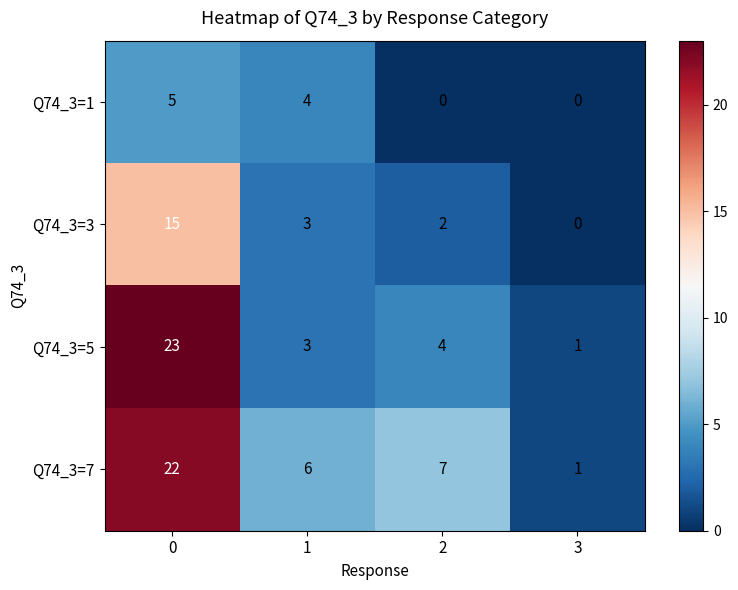

Reading left to right, transcribe all the data shown in this chart.

Q74_3=1: 0=5	1=4	2=0	3=0
Q74_3=3: 0=15	1=3	2=2	3=0
Q74_3=5: 0=23	1=3	2=4	3=1
Q74_3=7: 0=22	1=6	2=7	3=1